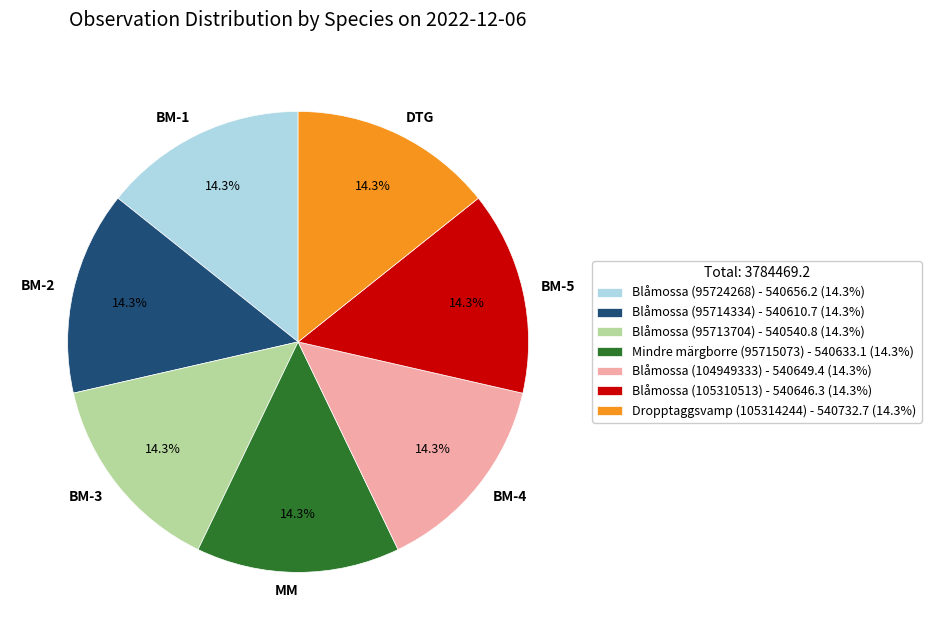

What percentage do Blåmossa (104949333) and Blåmossa (95724268) together represent?

28.6%